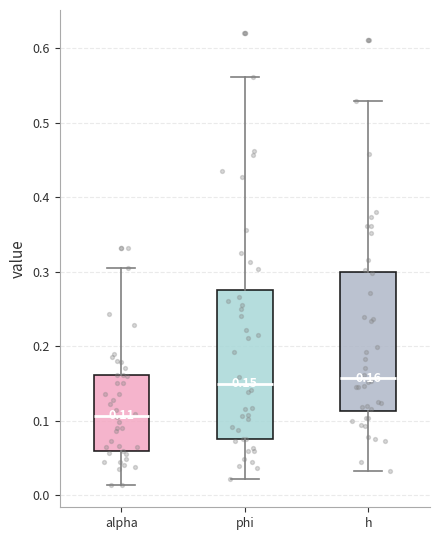

Comparing the boxes themselves (not the whiskers), which one is the tallest?

phi